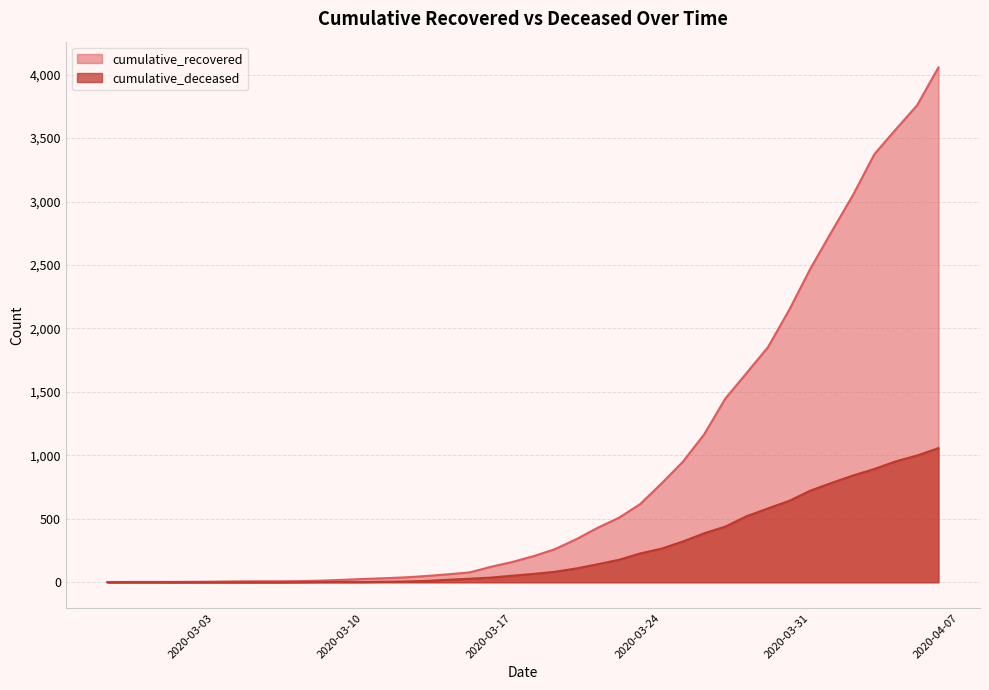

What is the label of the 39th point from the right?

2020-02-28